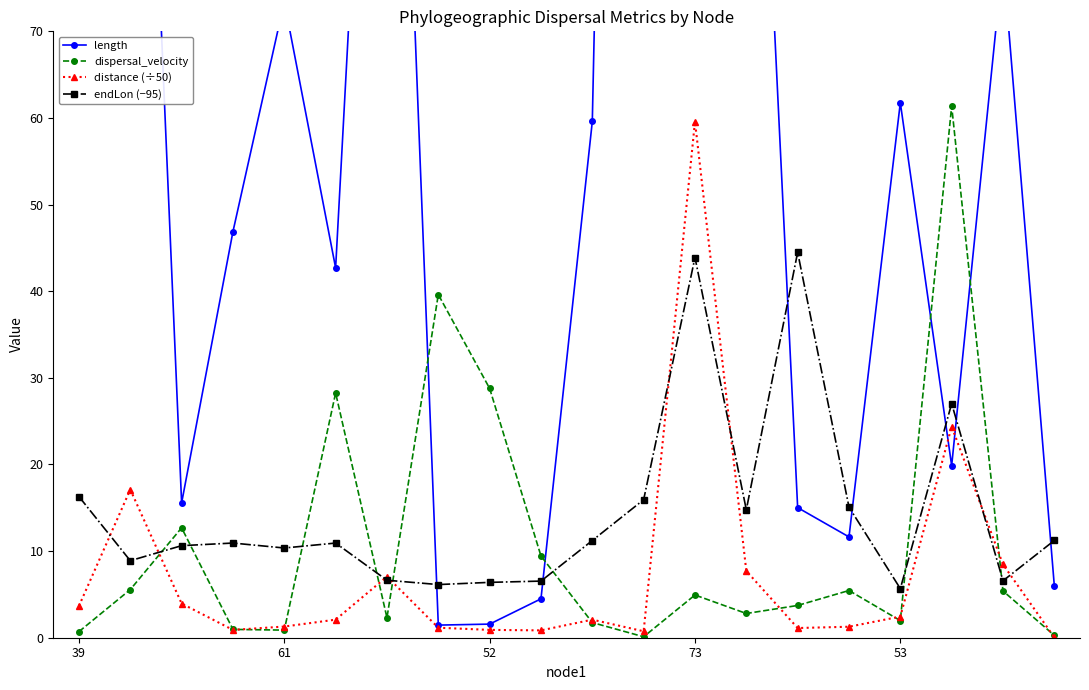

What value does the distance (÷50) series have at 39?

3.7